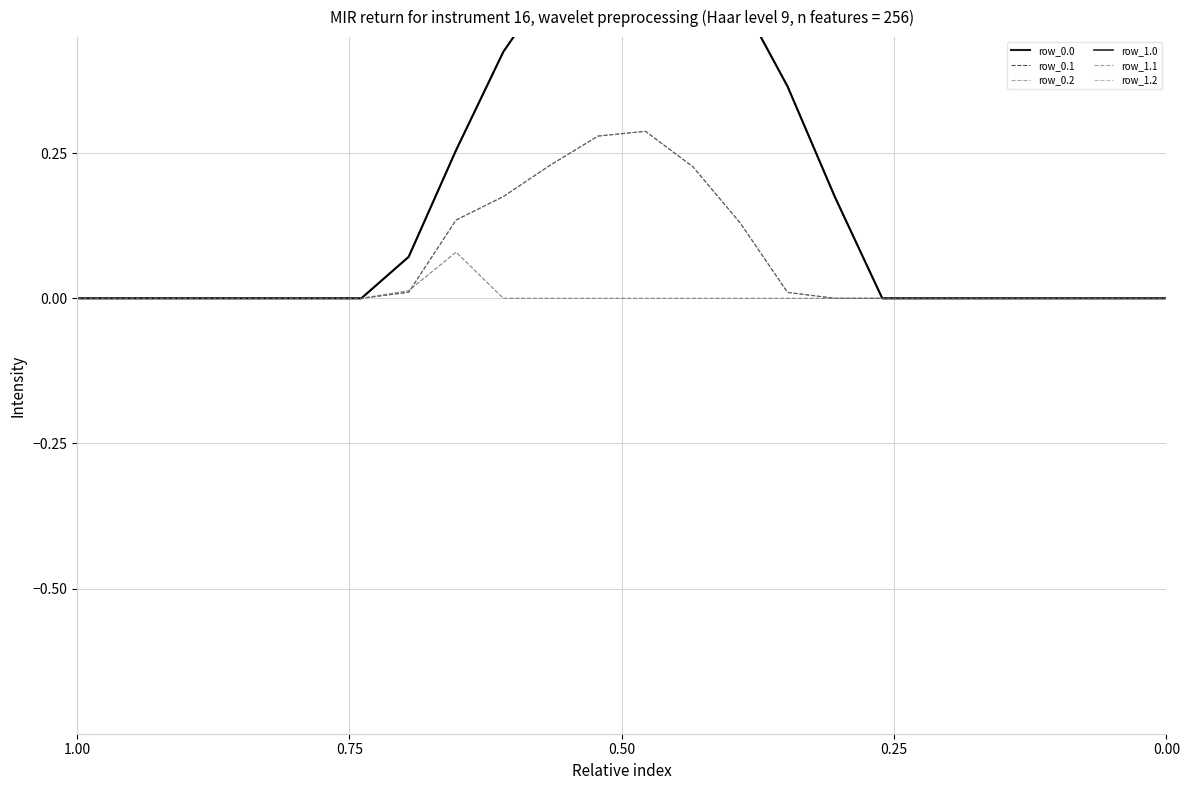

Reading left to right, what are all the values shown in this chart?

row_0.0: 0.0	0.0	0.0	0.0	0.0	0.0	0.0	0.1	0.3	0.4	0.5	0.6	0.7	0.6	0.5	0.4	0.2	0.0	0.0	0.0	0.0	0.0	0.0	0.0
row_0.1: 0.0	0.0	0.0	0.0	0.0	0.0	0.0	0.0	0.1	0.2	0.2	0.3	0.3	0.2	0.1	0.0	0.0	0.0	0.0	0.0	0.0	0.0	0.0	0.0
row_0.2: 0.0	0.0	0.0	0.0	0.0	0.0	0.0	0.0	0.1	0.0	0.0	0.0	0.0	0.0	0.0	0.0	0.0	0.0	0.0	0.0	0.0	0.0	0.0	0.0
row_1.0: 0.0	0.0	0.0	0.0	0.0	0.0	0.0	0.1	0.3	0.4	0.5	0.6	0.7	0.6	0.5	0.4	0.2	0.0	0.0	0.0	0.0	0.0	0.0	0.0
row_1.1: 0.0	0.0	0.0	0.0	0.0	0.0	0.0	0.0	0.1	0.2	0.2	0.3	0.3	0.2	0.1	0.0	0.0	0.0	0.0	0.0	0.0	0.0	0.0	0.0
row_1.2: 0.0	0.0	0.0	0.0	0.0	0.0	0.0	0.0	0.1	0.0	0.0	0.0	0.0	0.0	0.0	0.0	0.0	0.0	0.0	0.0	0.0	0.0	0.0	0.0